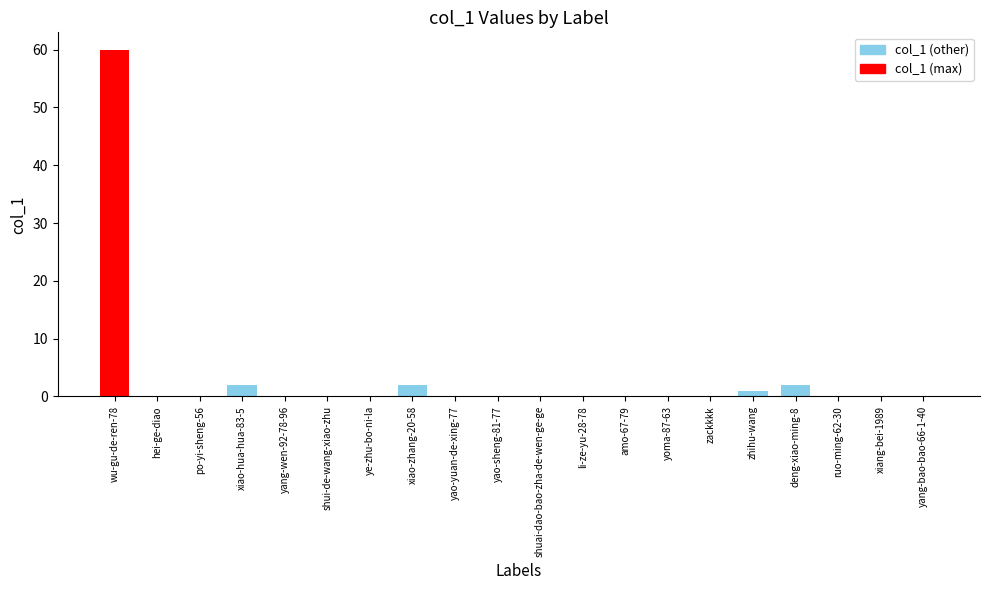

True or false: the data shows -36 at hei-ge-diao.

False